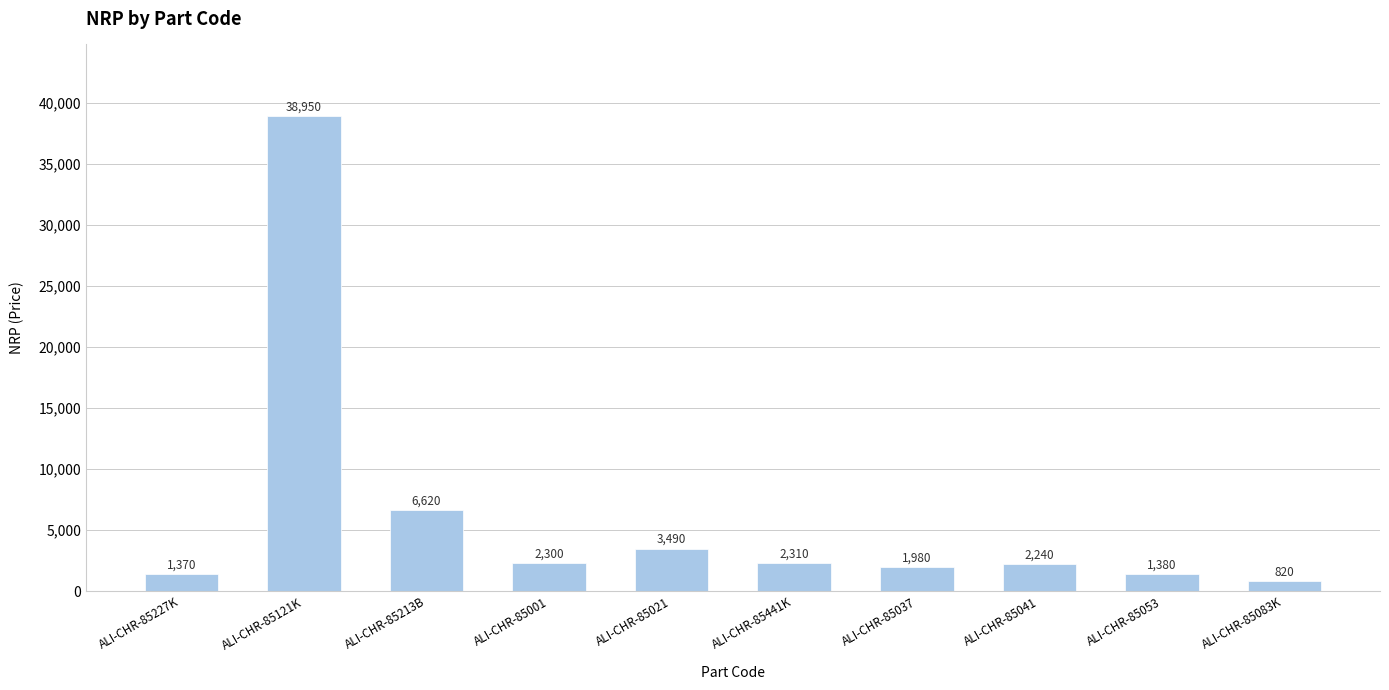

Rank the categories by value from lowest to highest.

ALI-CHR-85083K, ALI-CHR-85227K, ALI-CHR-85053, ALI-CHR-85037, ALI-CHR-85041, ALI-CHR-85001, ALI-CHR-85441K, ALI-CHR-85021, ALI-CHR-85213B, ALI-CHR-85121K